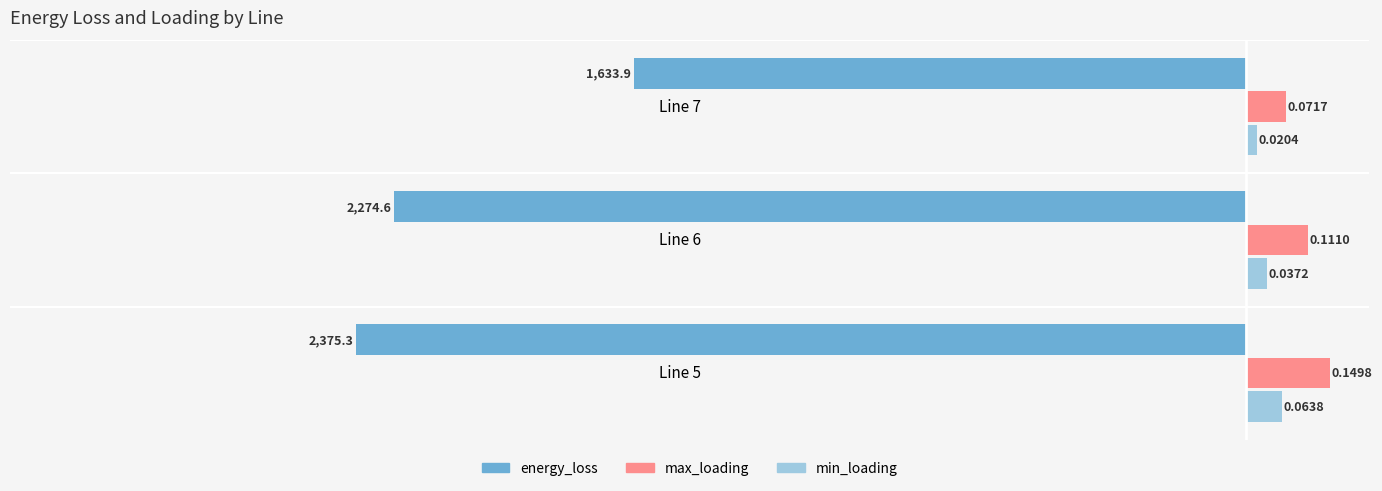

Is the value of energy_loss at Line 7 greater than the value of min_loading at Line 5?

No